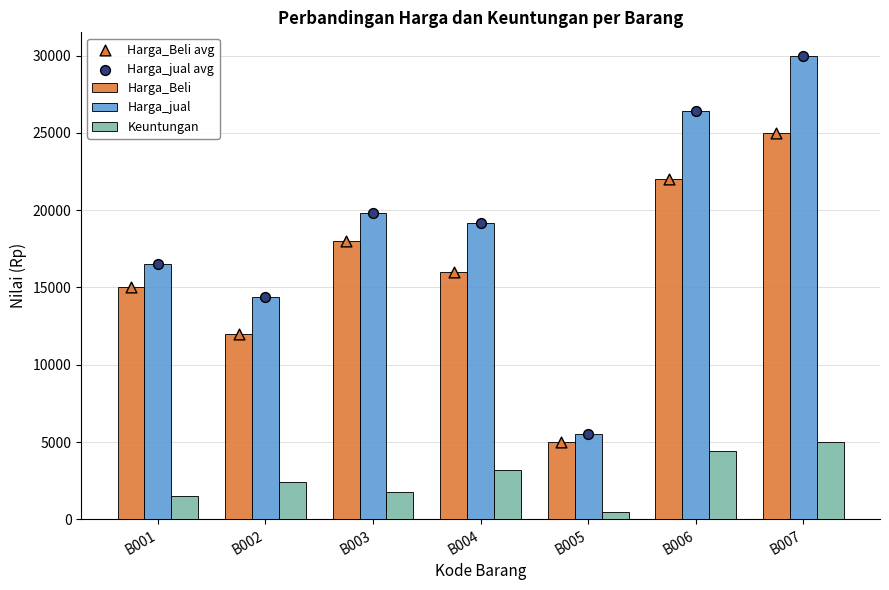

Which series contains the highest Y value?

Harga_jual